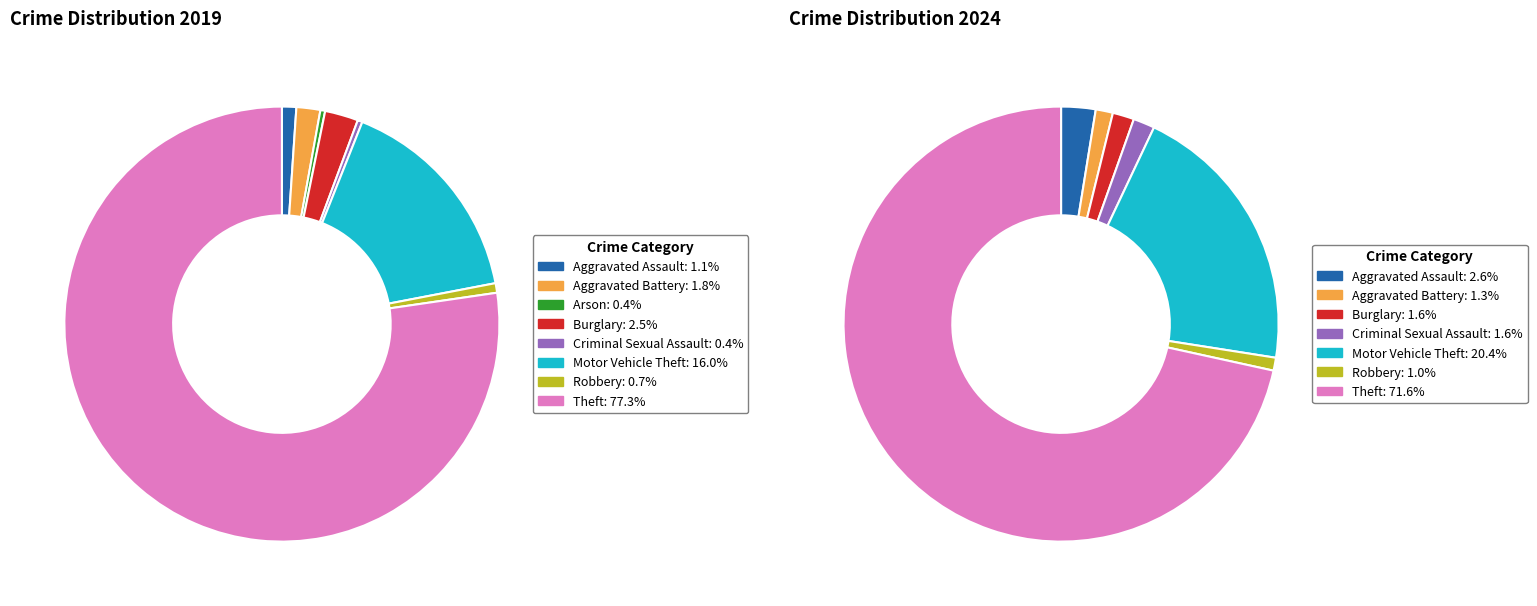

To the nearest percent, what portion does 3 represent?

2%